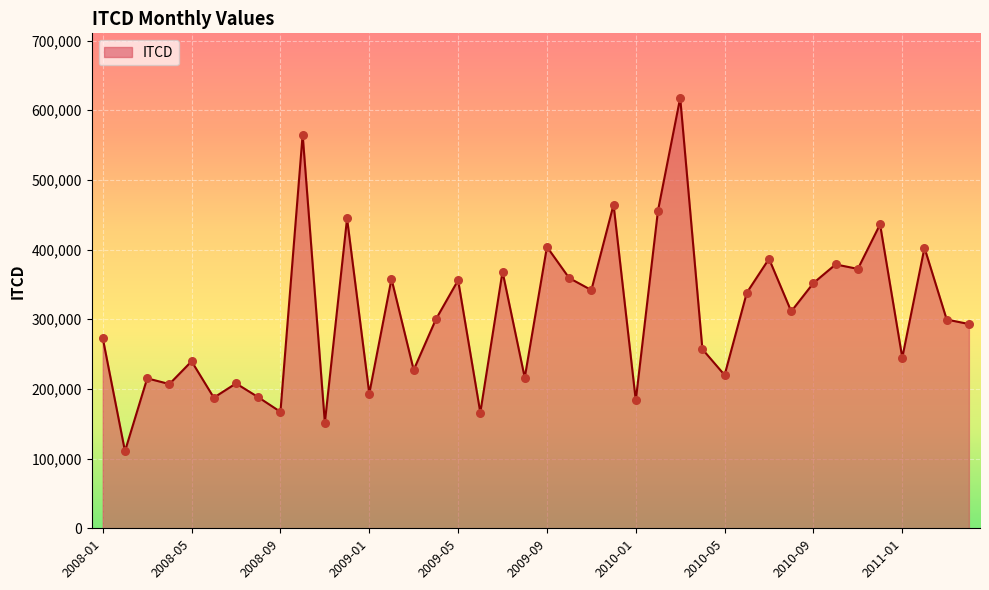

What is the maximum value shown in the chart?

617788.6